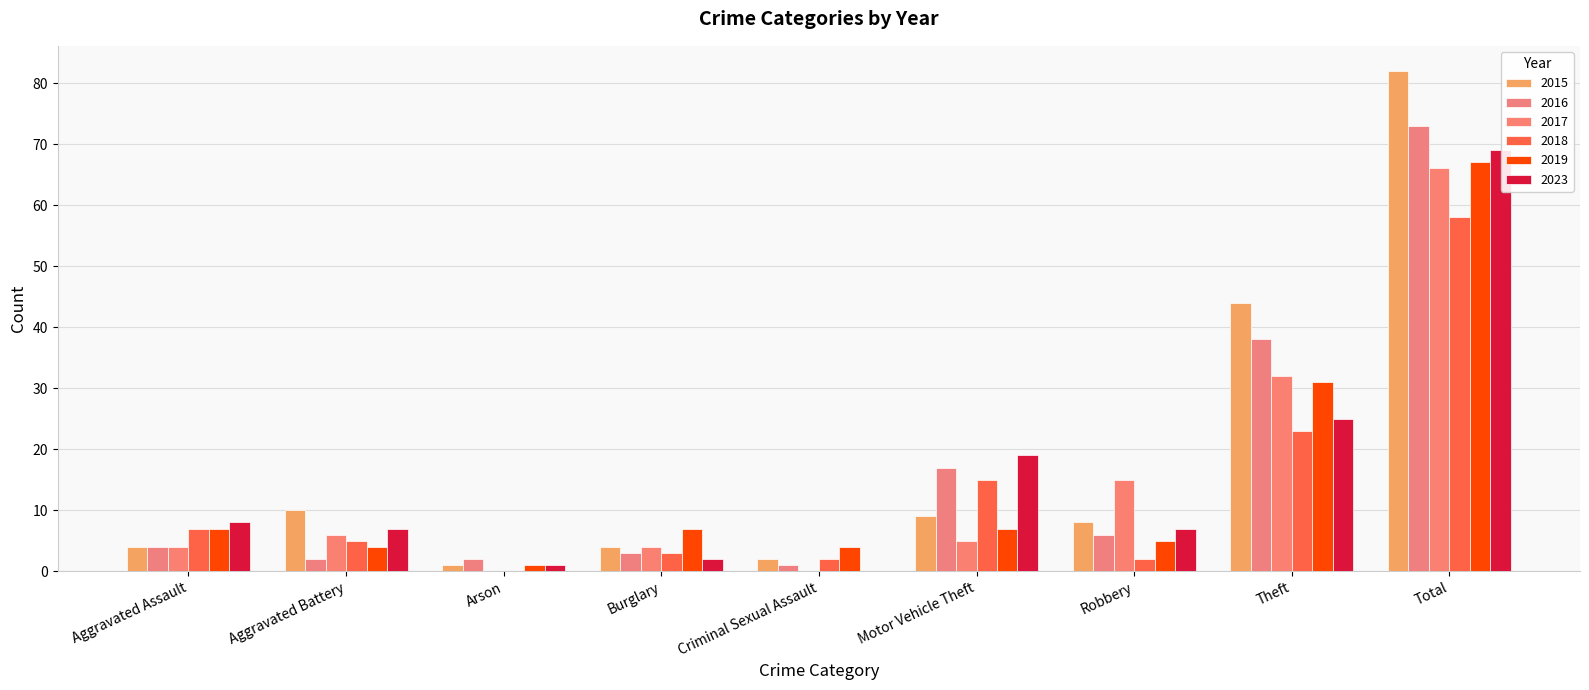

Which series has the largest total across all categories?

2015